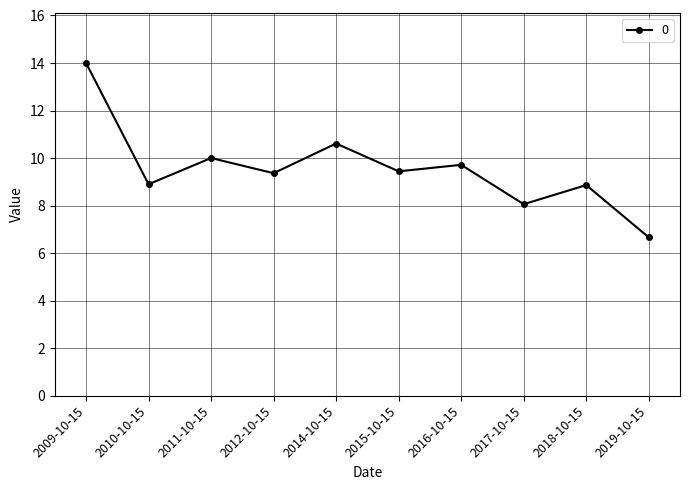

At which category does the chart reach its peak across all series?

2009-10-15